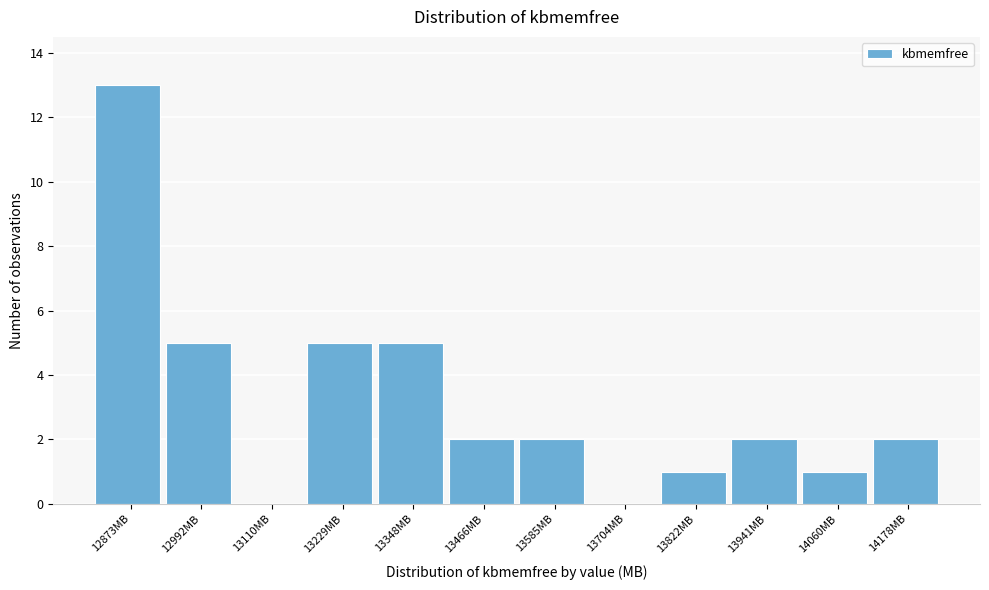

Reading right to left, what are all the values shown in this chart?

14178MB=2	14060MB=1	13941MB=2	13822MB=1	13704MB=0	13585MB=2	13466MB=2	13348MB=5	13229MB=5	13110MB=0	12992MB=5	12873MB=13